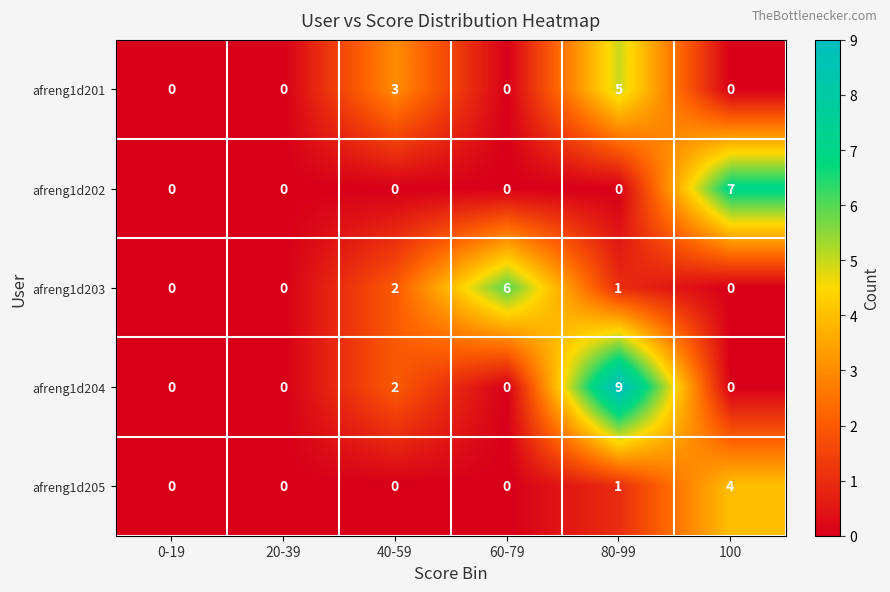

How many categories are shown in the chart?

6